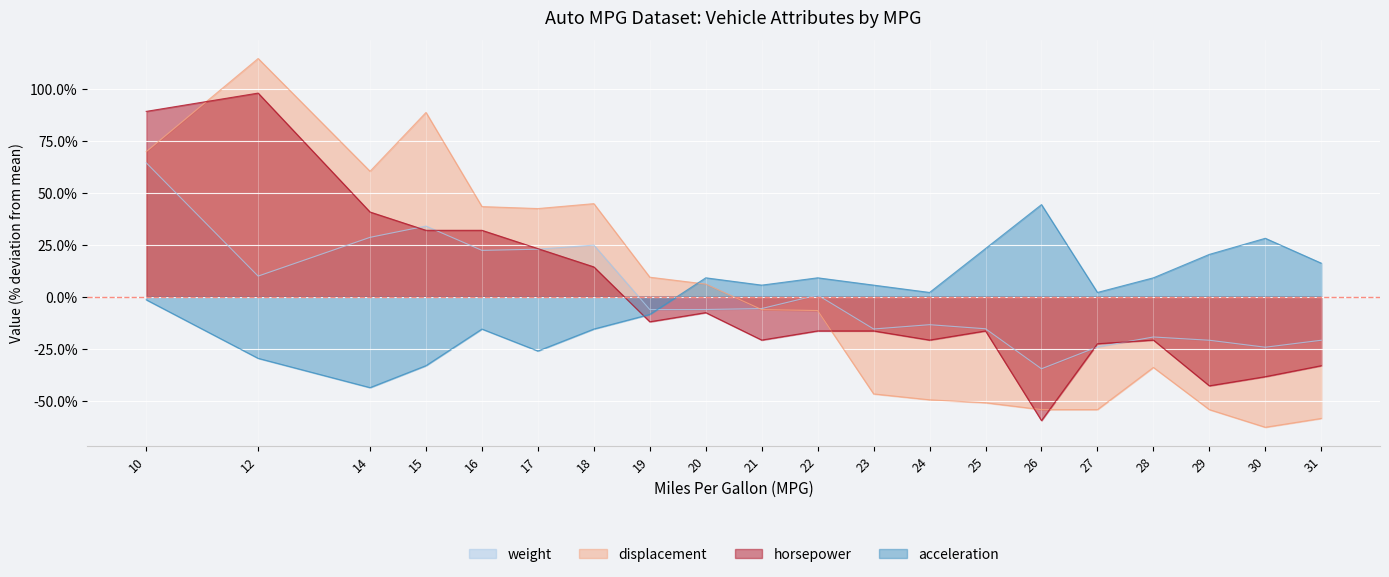

At how many categories does at least one series exceed 73?

3